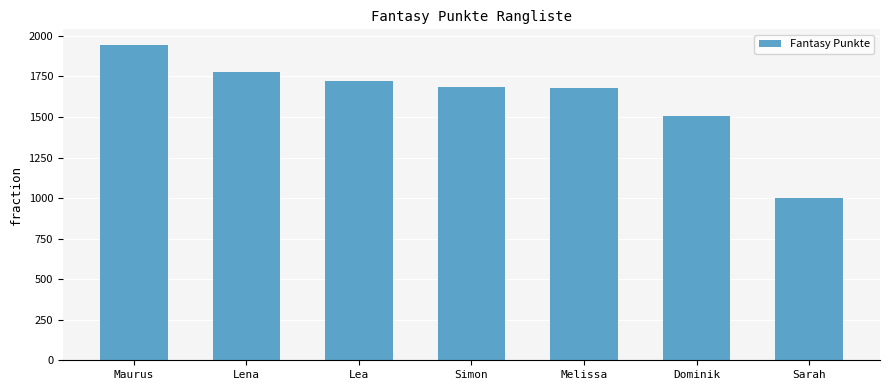

What is the difference between the values at Melissa and Sarah?

679